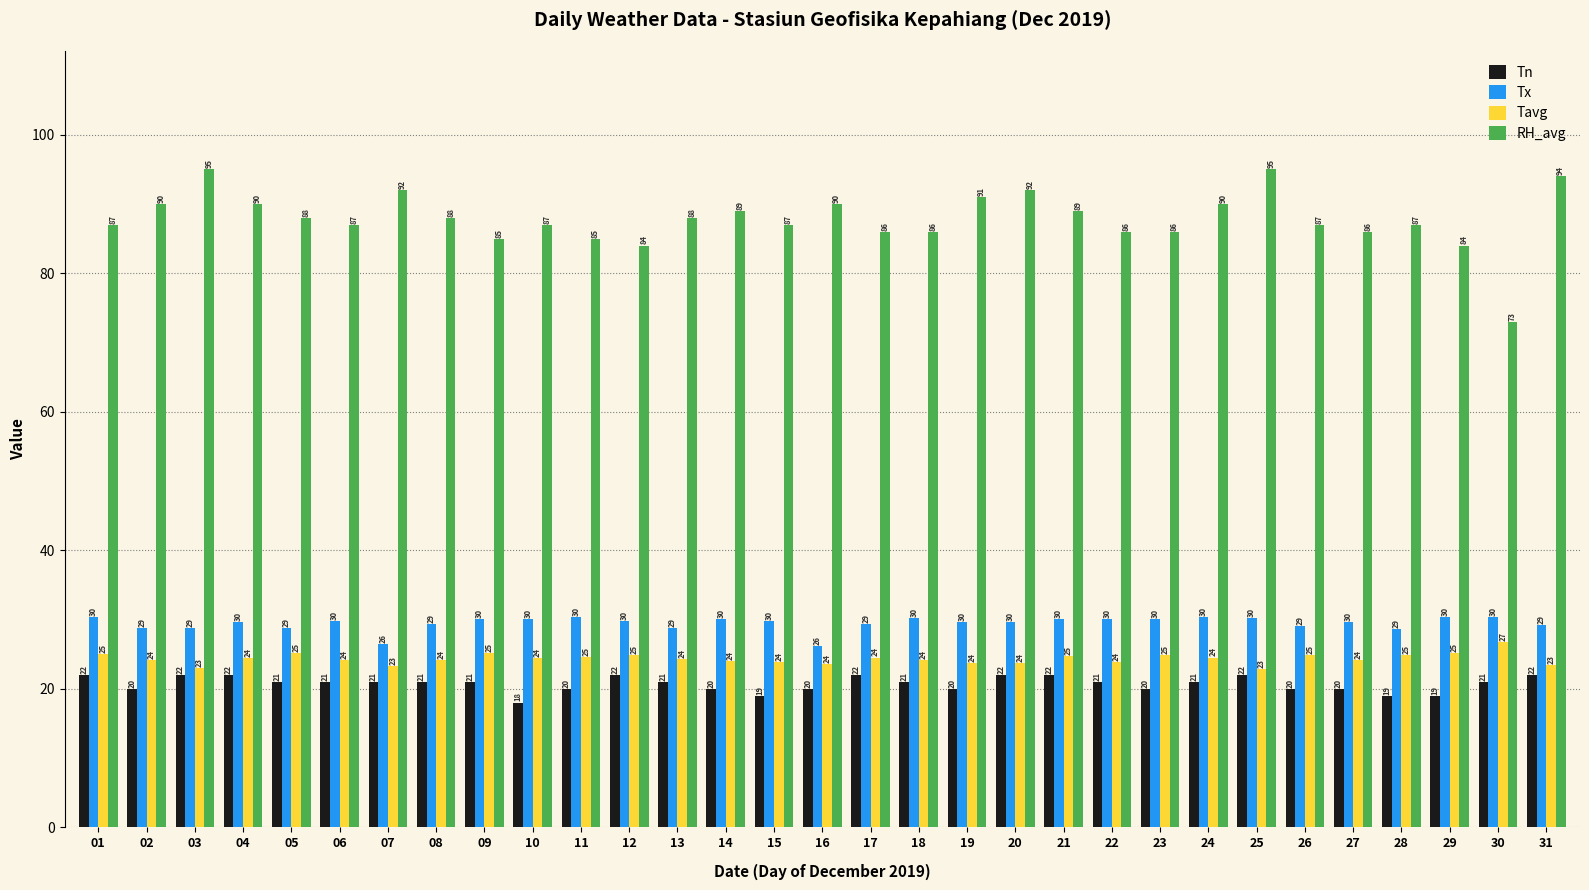

At which category is the sum across all series the highest?

25